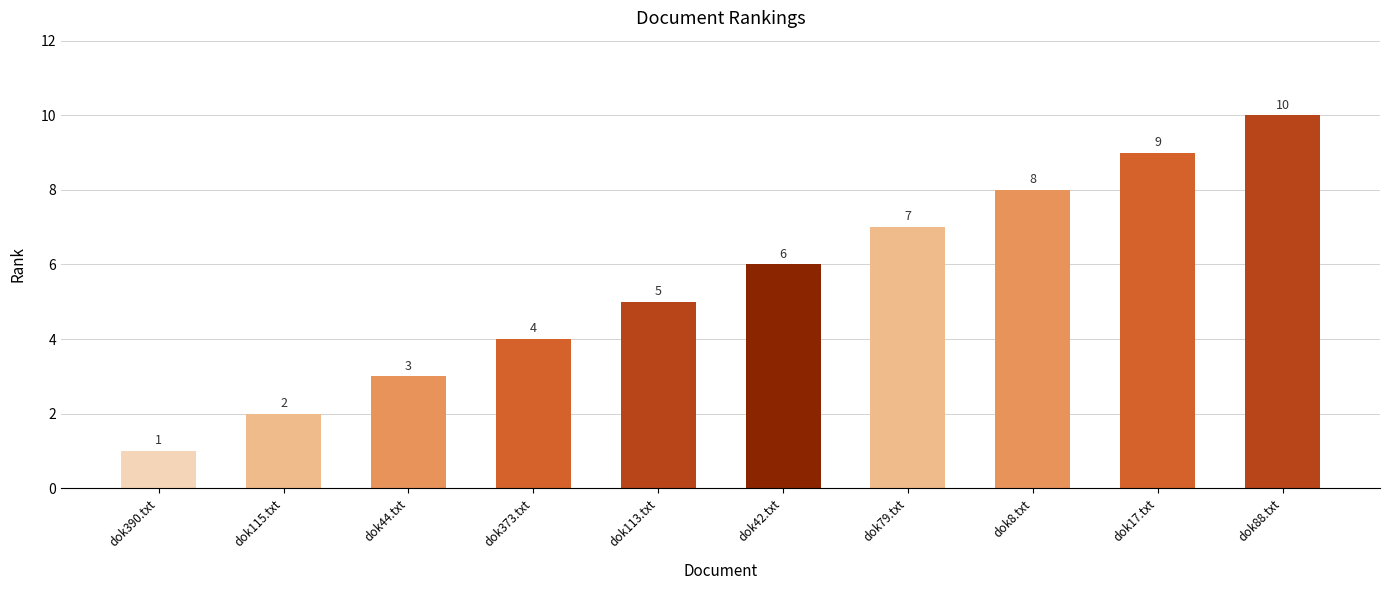

Are the bars horizontal?

No